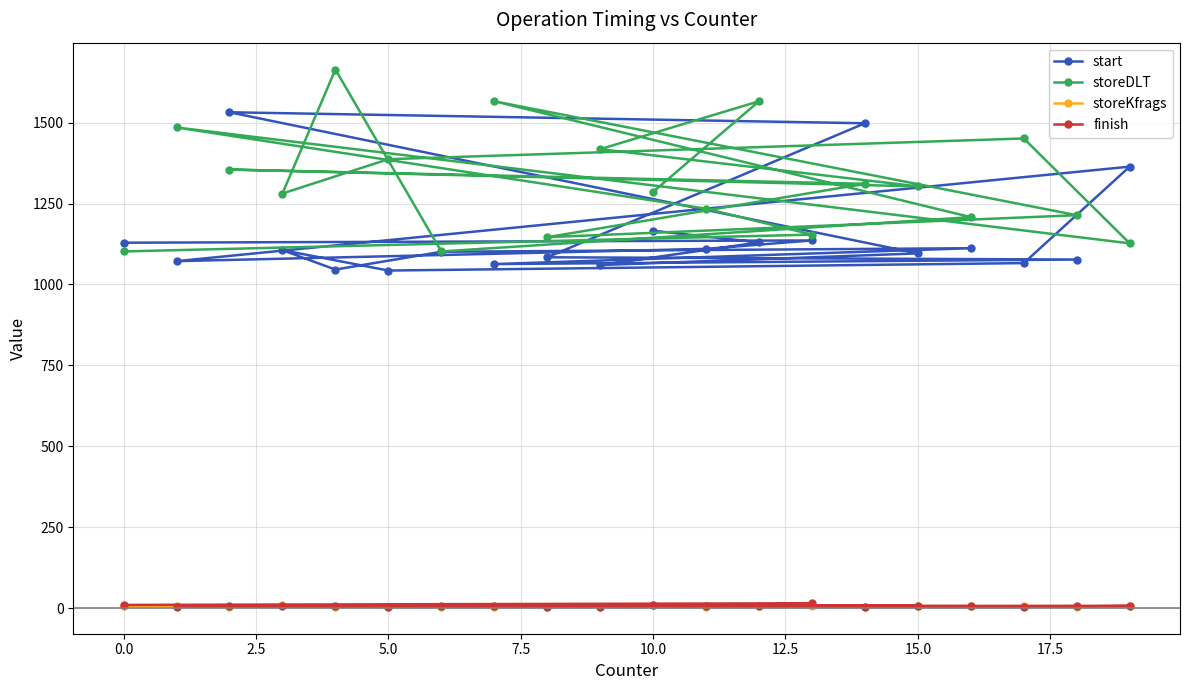

The finish series shows 7 at 15.0. True or false?

True